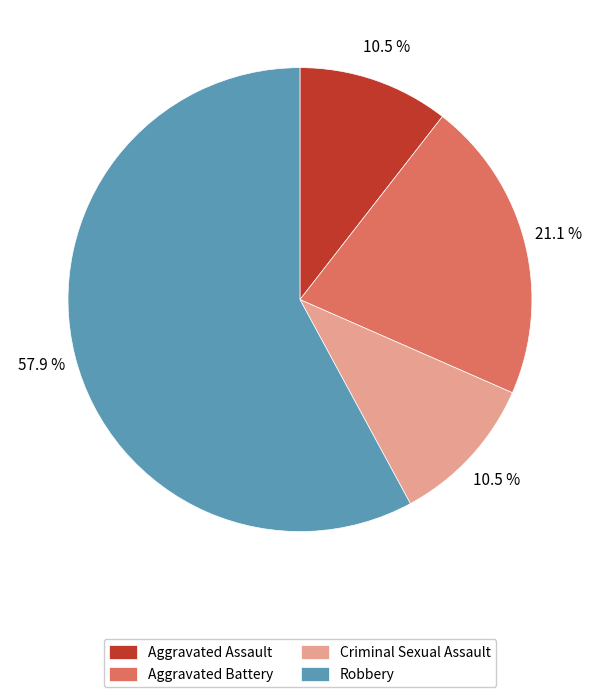

How much of the chart is everything except Robbery?

42.1%